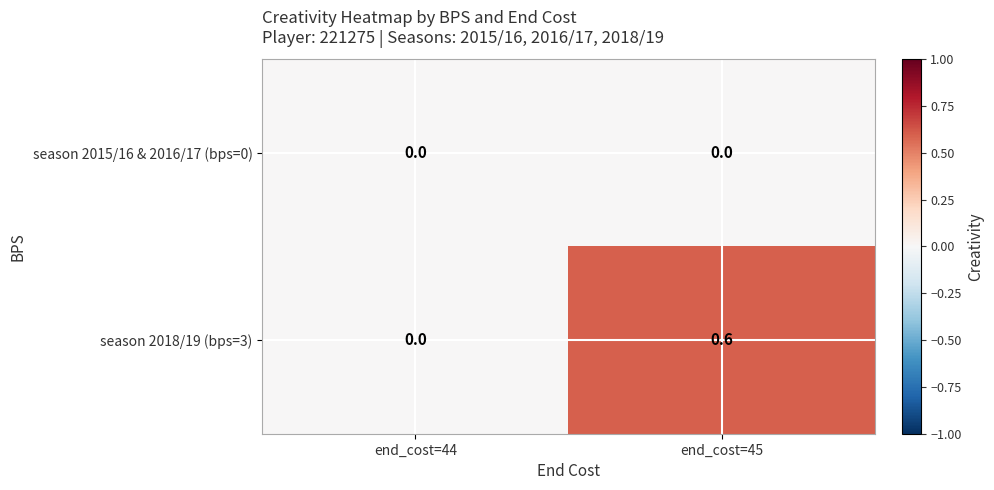

Which category has the highest value in the season 2018/19 (bps=3) series?

end_cost=45